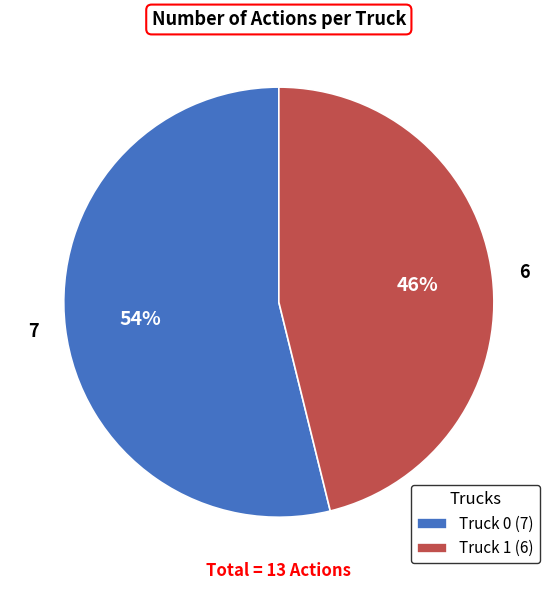

Approximately how many times larger is the value at Truck 1 (6) compared to Truck 0 (7)?

0.9